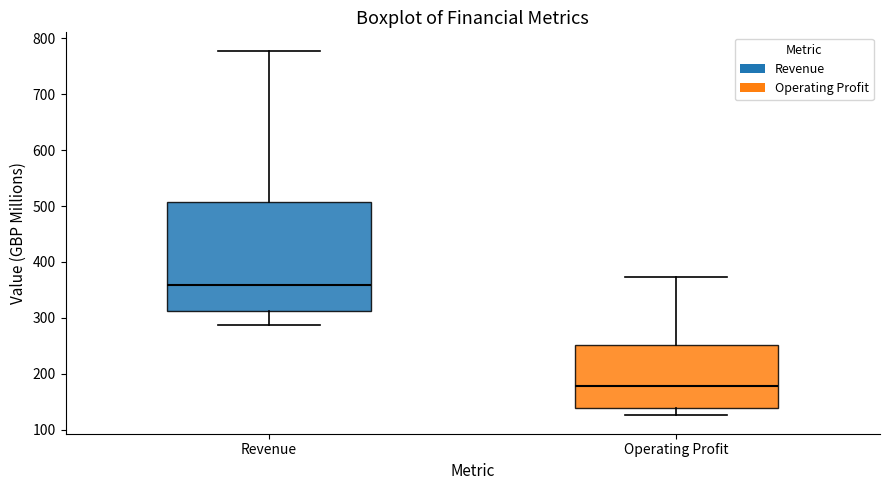

Where is the upper edge of the box for Operating Profit on the y-axis? The values are not printed on the chart, so give them approximately, as read against the axis.

250